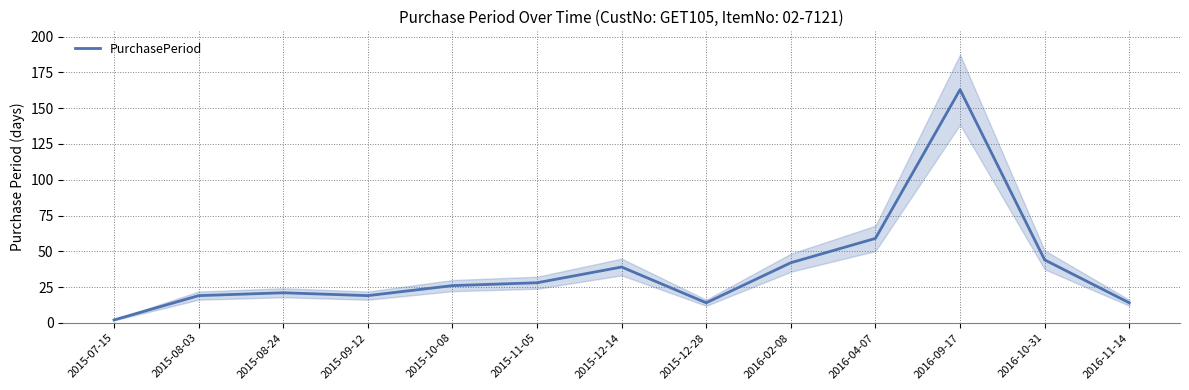

List the labels in order of value, smallest first.

2015-07-15, 2015-12-28, 2016-11-14, 2015-08-03, 2015-09-12, 2015-08-24, 2015-10-08, 2015-11-05, 2015-12-14, 2016-02-08, 2016-10-31, 2016-04-07, 2016-09-17